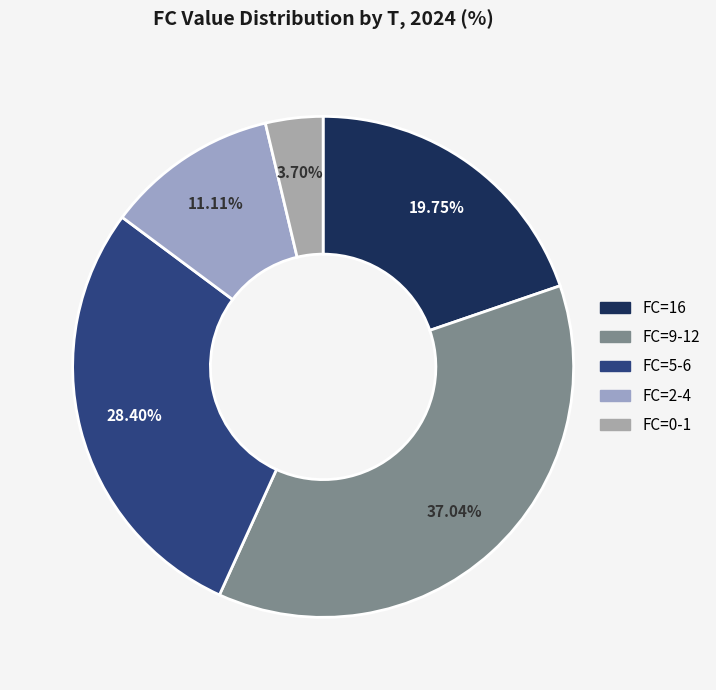

How many segments does this pie chart have?

5